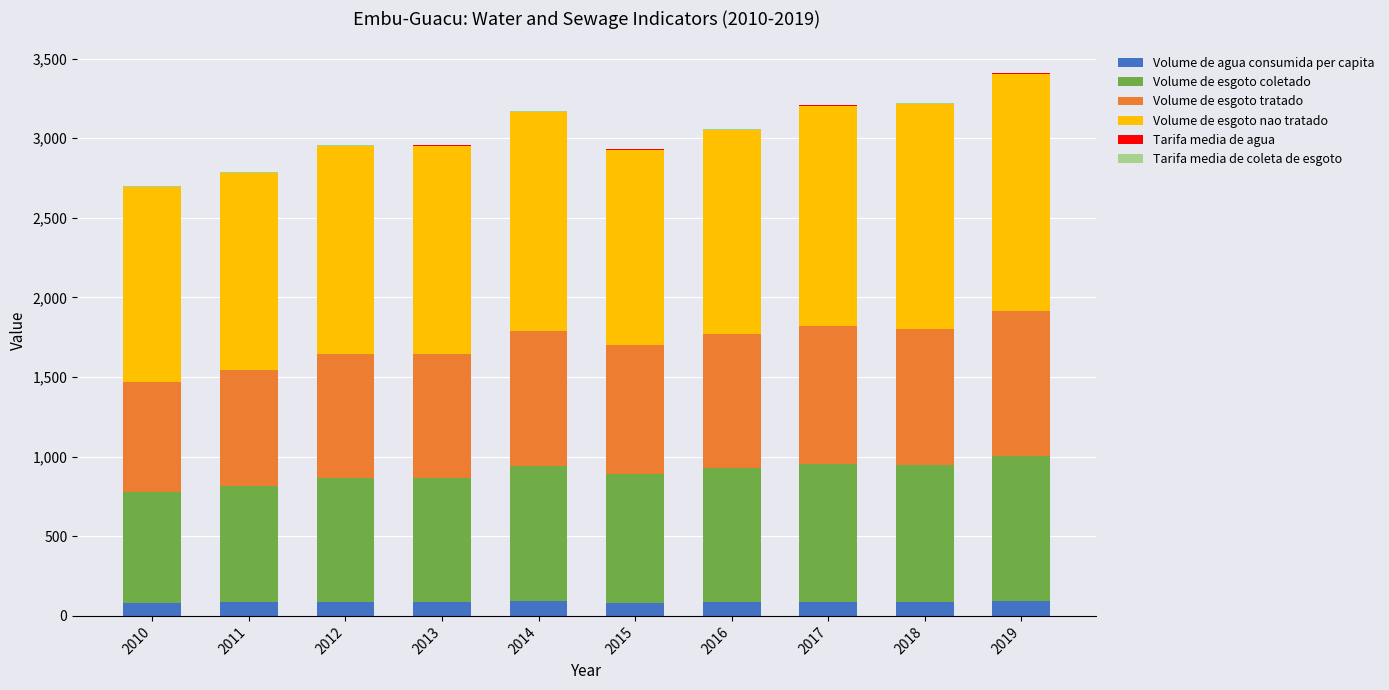

What is the total value across all series at 2015?

2934.2